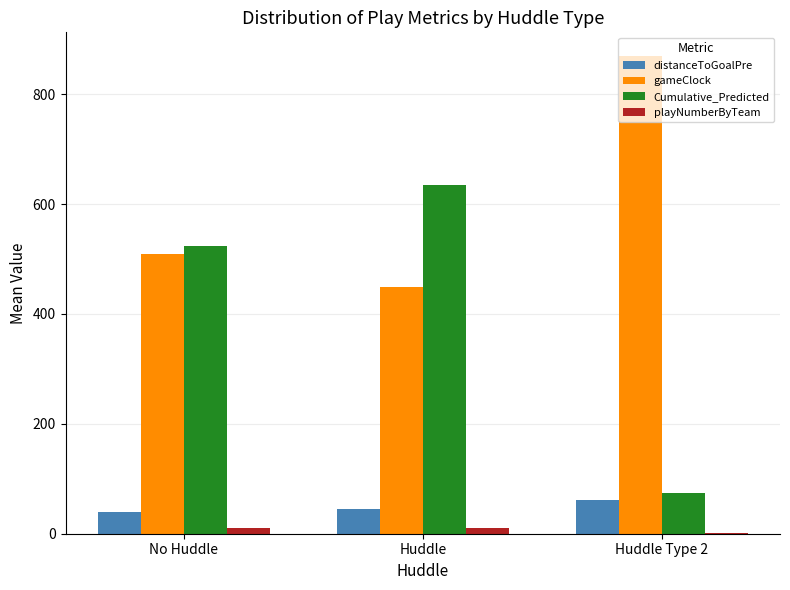

Which series changed the most between Huddle and Huddle Type 2?

Cumulative_Predicted